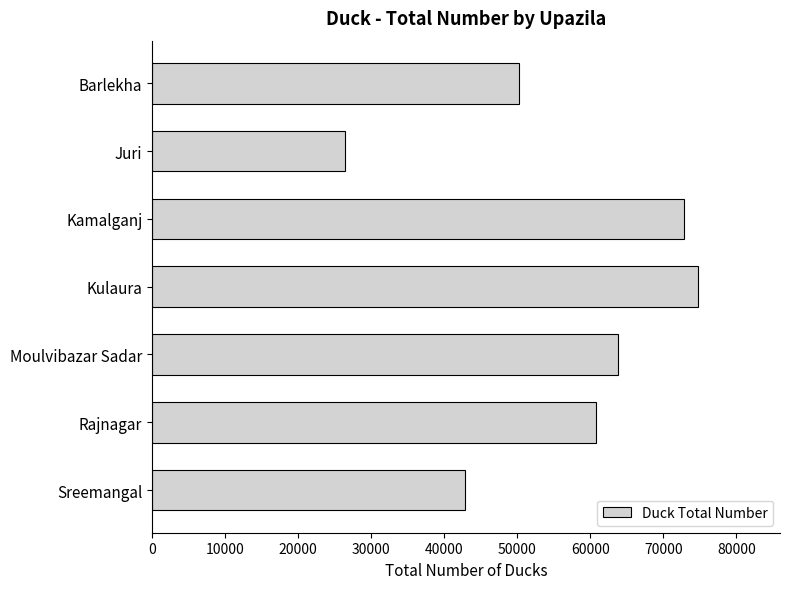

Reading bottom to top, transcribe all the data shown in this chart.

Sreemangal=42779	Rajnagar=60798	Moulvibazar Sadar=63780	Kulaura=74745	Kamalganj=72855	Juri=26429	Barlekha=50175